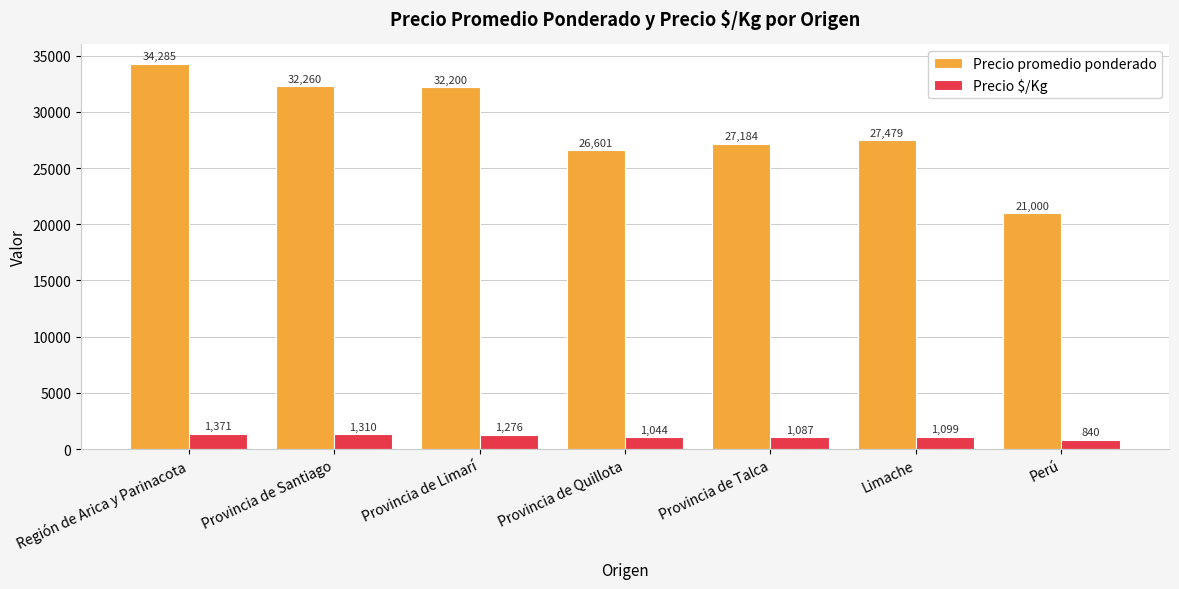

Reading left to right, transcribe all the data shown in this chart.

Precio promedio ponderado: Región de Arica y Parinacota=34285	Provincia de Santiago=32260	Provincia de Limarí=32200	Provincia de Quillota=26601	Provincia de Talca=27184	Limache=27479	Perú=21000
Precio $/Kg: Región de Arica y Parinacota=1371	Provincia de Santiago=1310	Provincia de Limarí=1276	Provincia de Quillota=1044	Provincia de Talca=1087	Limache=1099	Perú=840